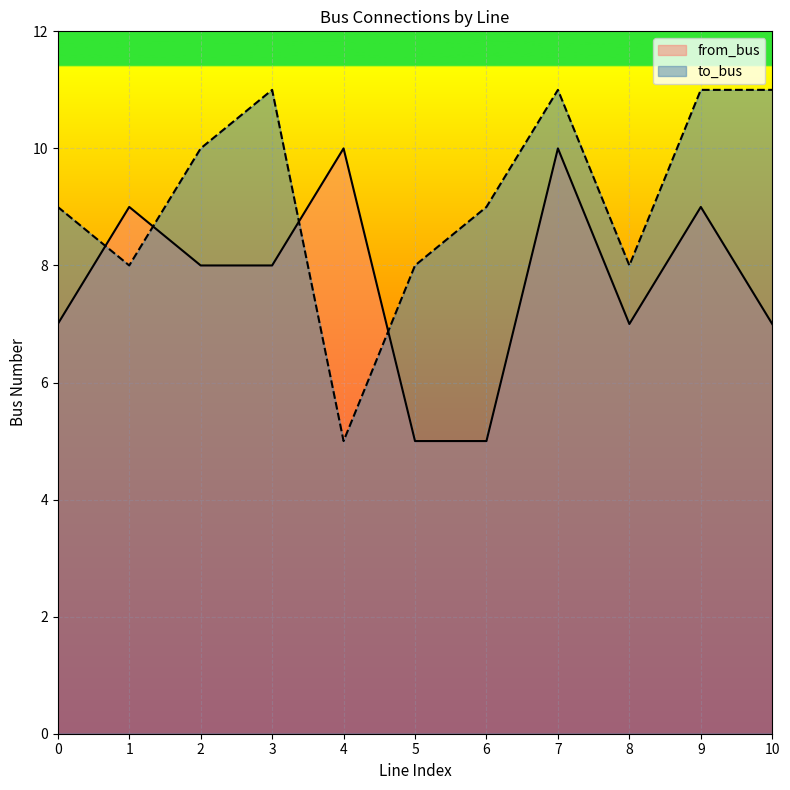

How many times do from_bus and to_bus cross each other?

4